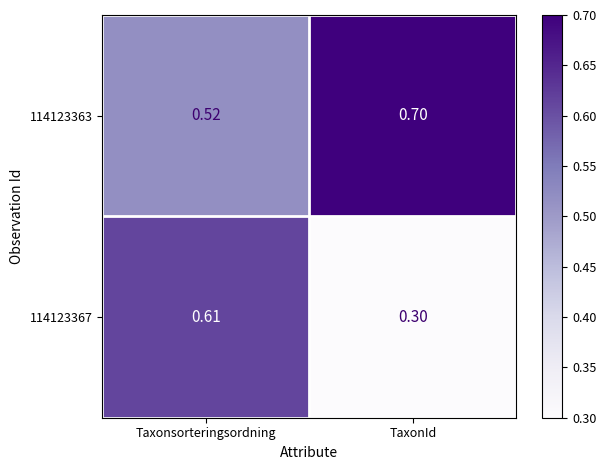

Is the value of 114123367 at Taxonsorteringsordning greater than the value of 114123363 at TaxonId?

No